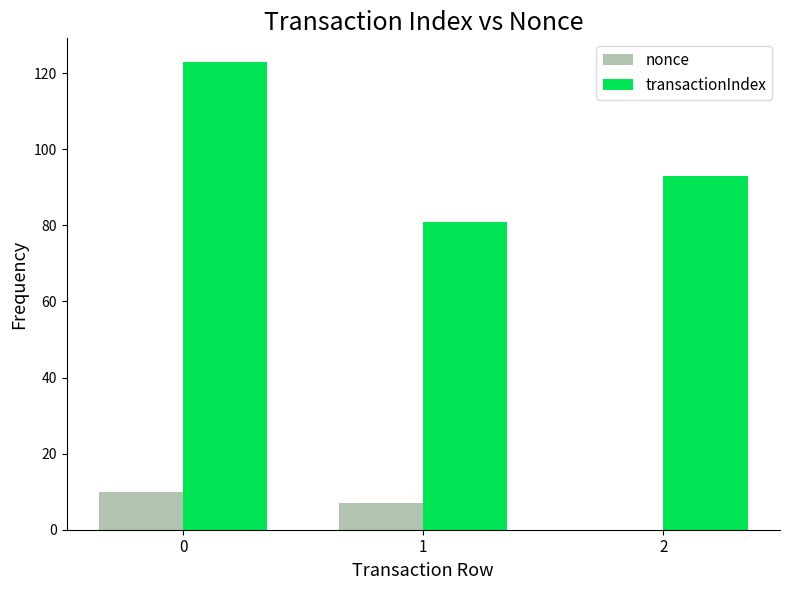

What is the greatest value displayed?

123